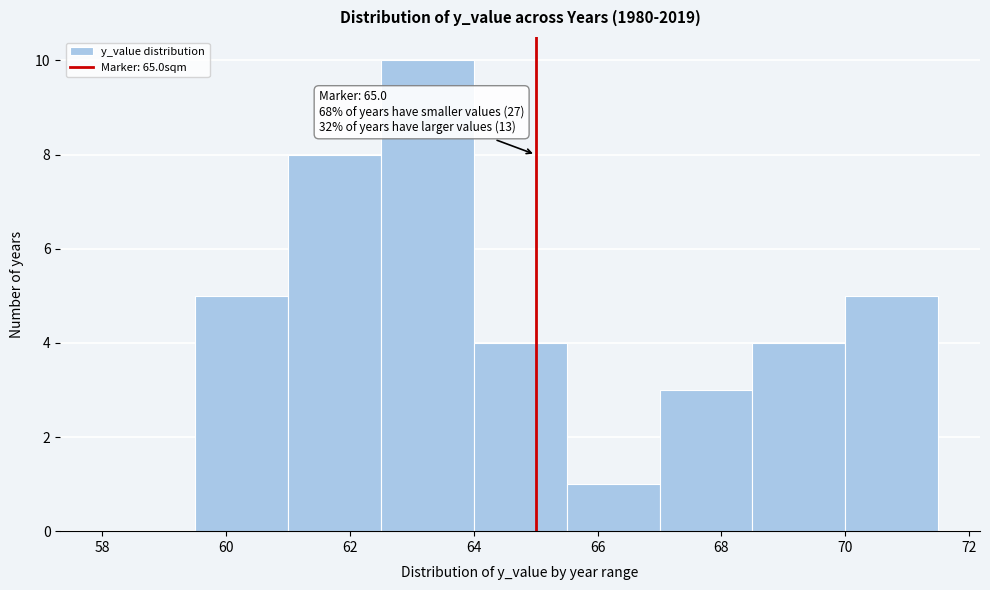

Over which range of the x-axis is the bar tallest?

62.5 to 64.0